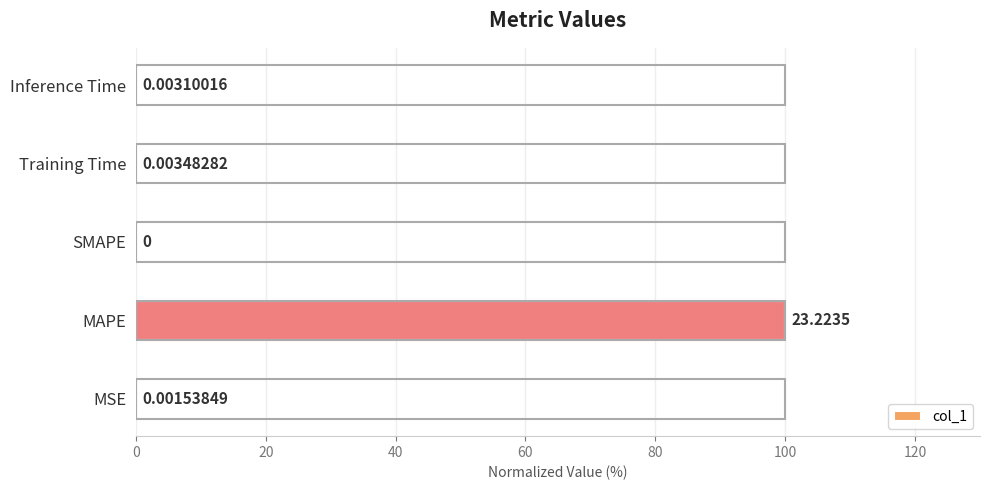

Between Training Time and MSE, which is larger?

Training Time